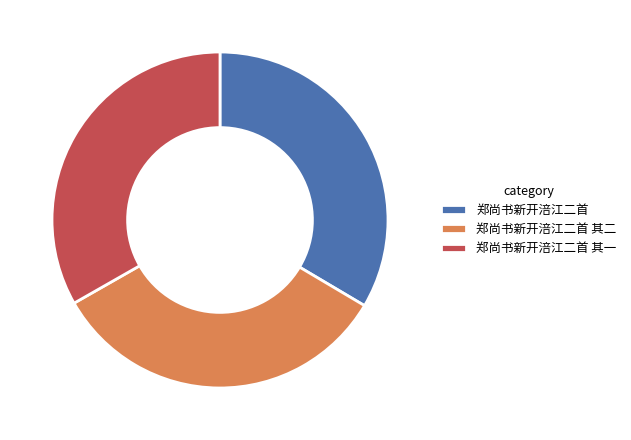

What is the ratio of the value at 郑尚书新开涪江二首 其二 to the value at 郑尚书新开涪江二首 其一?

1.0